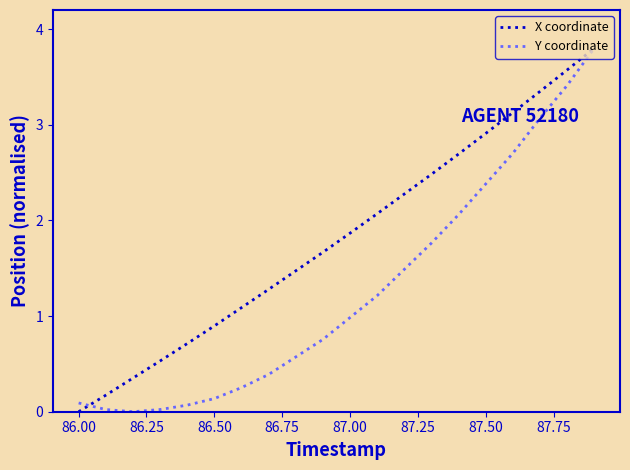

True or false: Y coordinate has more than 1 interior local peaks.

False